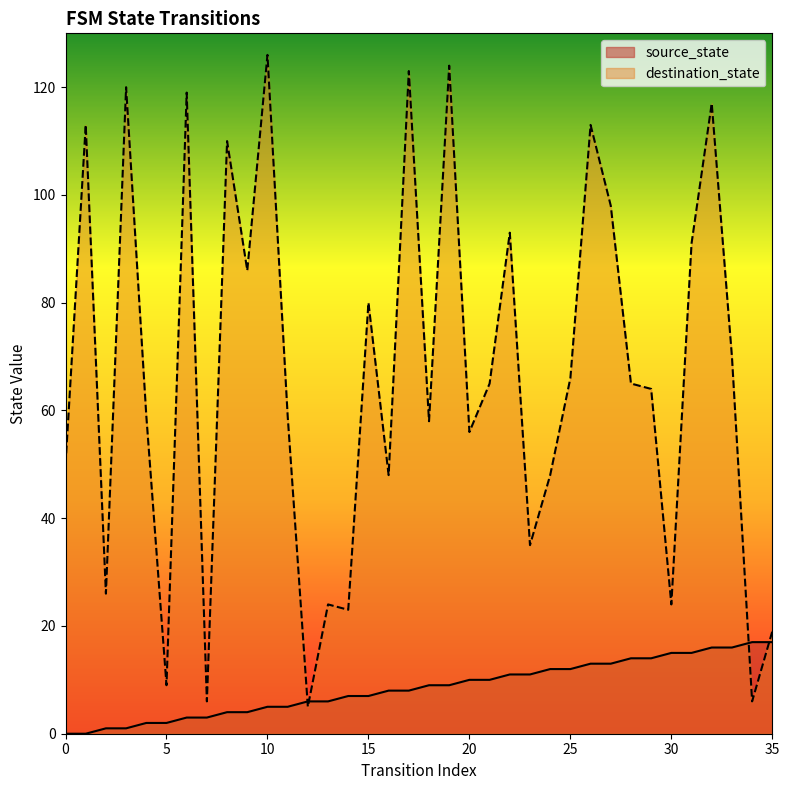

True or false: destination_state has more than 1 points higher than both neighbors.

True